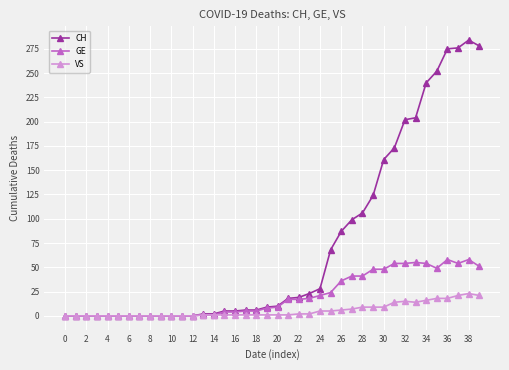

Which series has the largest total across all categories?

CH